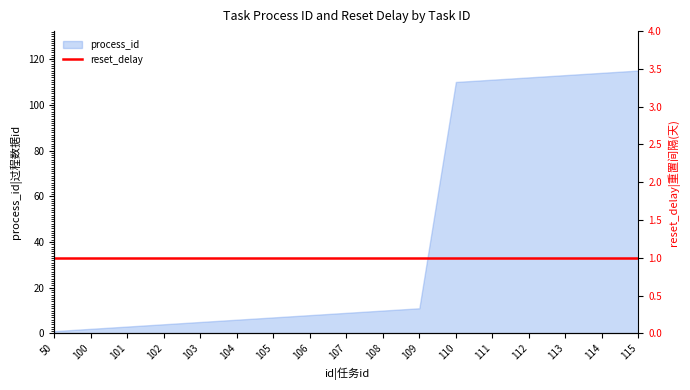

Rank the categories by value from highest to lowest.

115, 114, 113, 112, 111, 110, 109, 108, 107, 106, 105, 104, 103, 102, 101, 100, 50